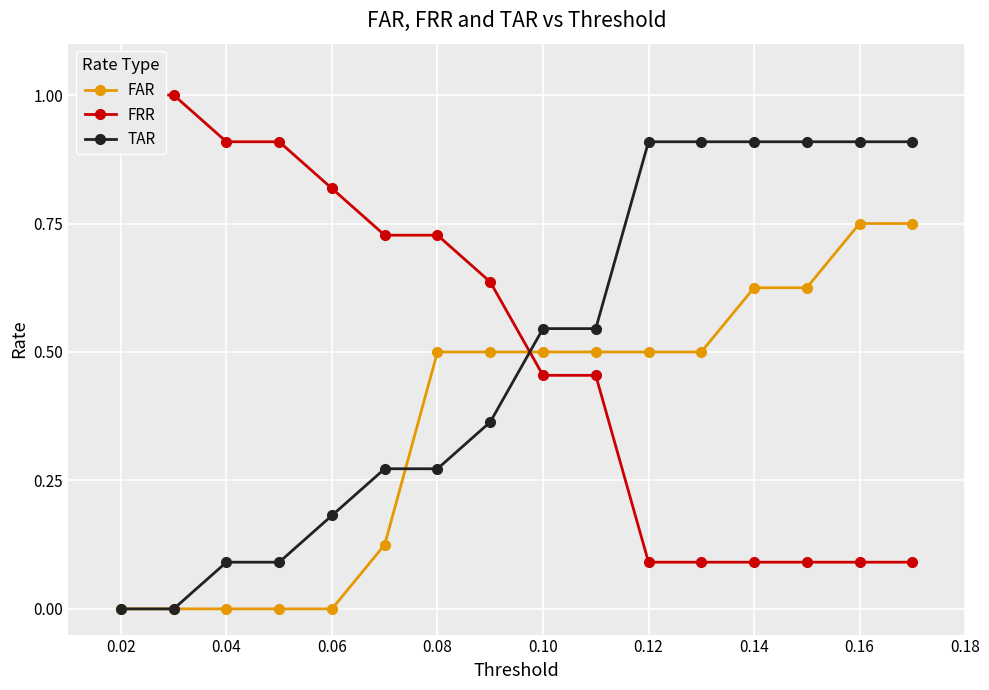

How many lines are shown in the chart?

3